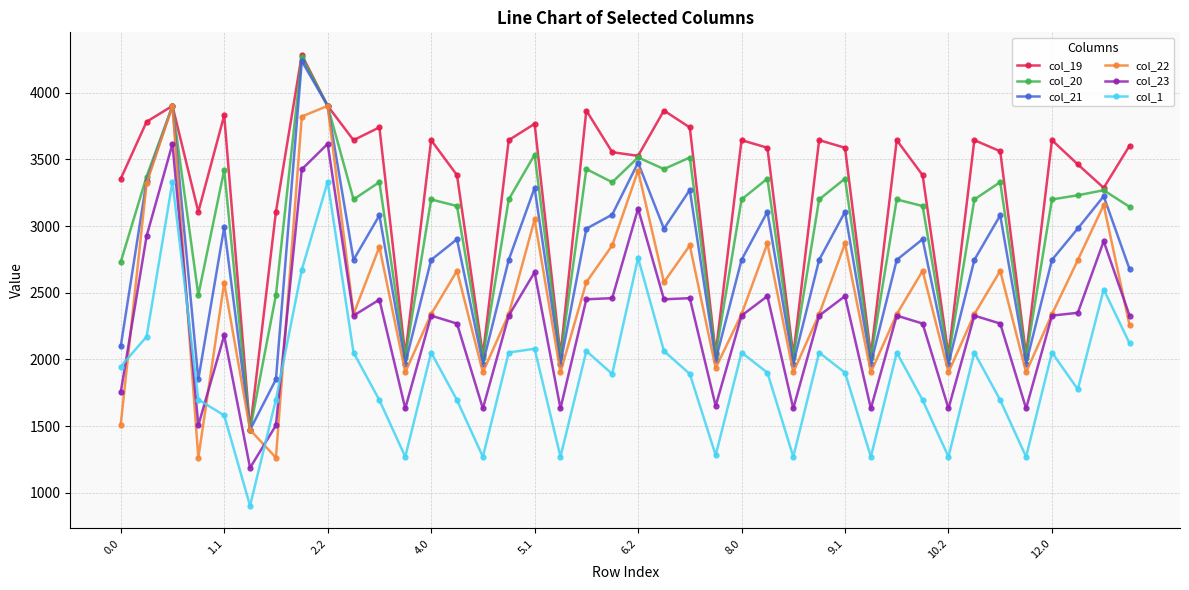

What is the sum of all col_1 values?

75680.5